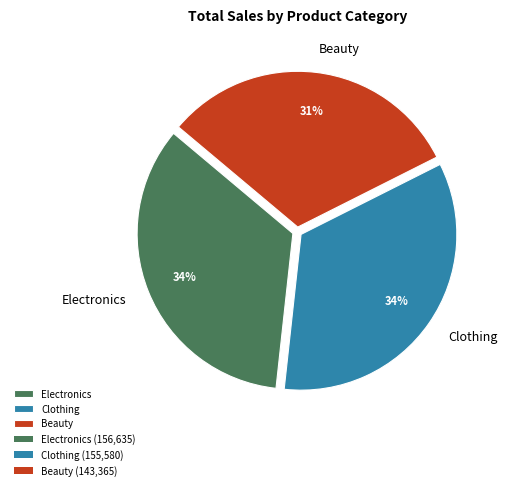

Does Beauty represent more than half of the total?

No